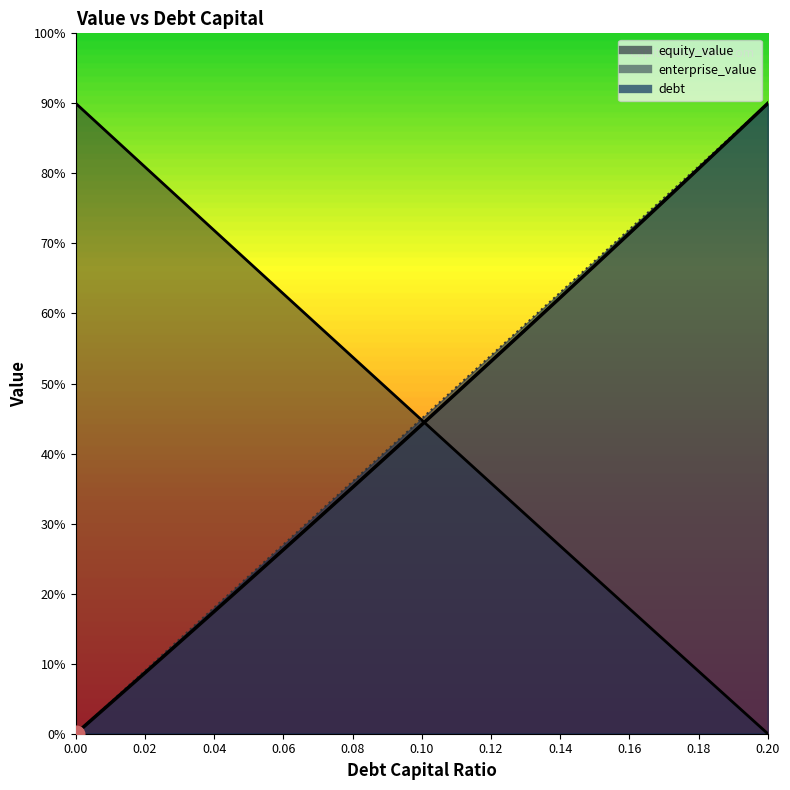

Where does the debt series first go above 45?

0.11